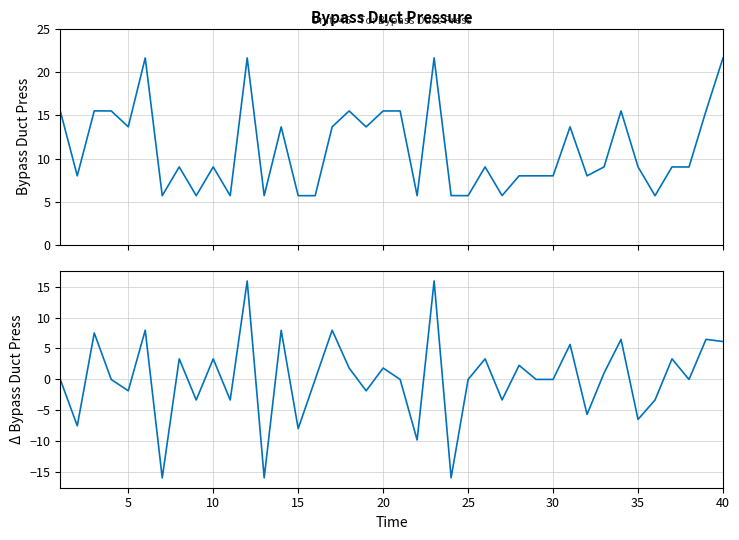

What is the minimum value for ΔBypass Duct Press?

-15.9